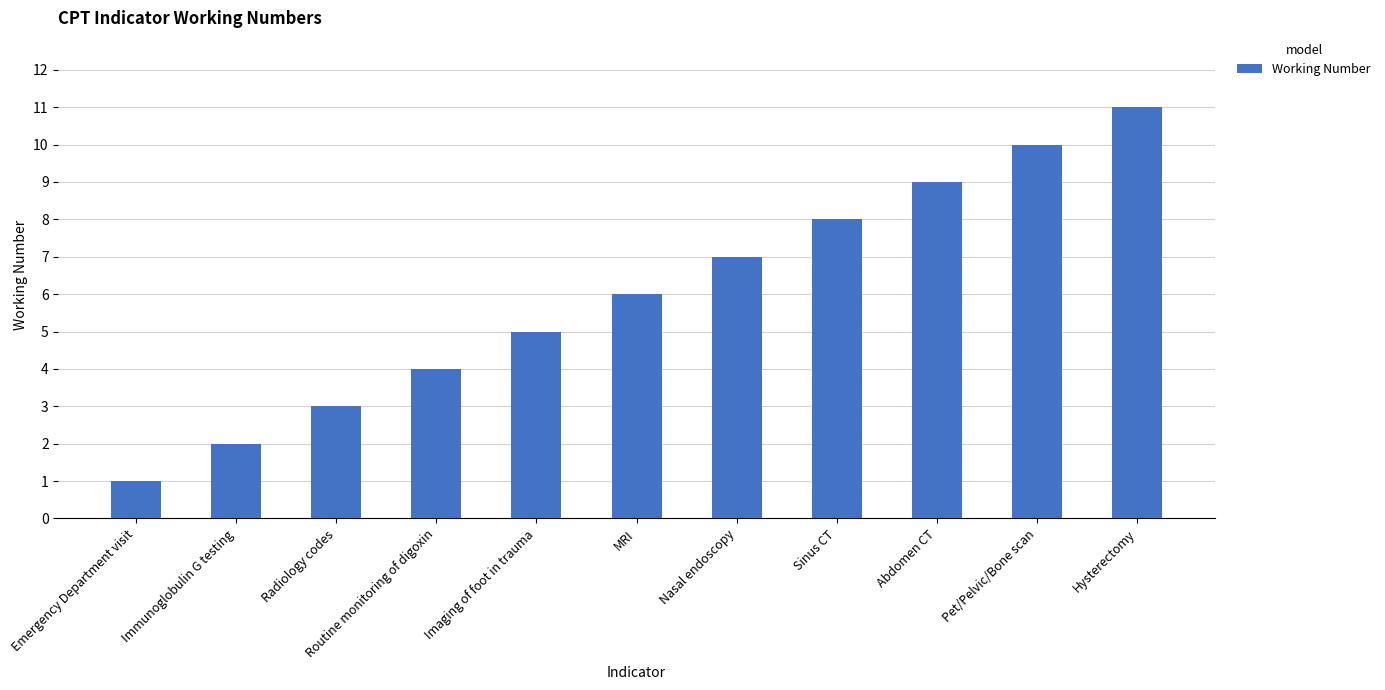

What is the difference between the second highest and minimum values?

9